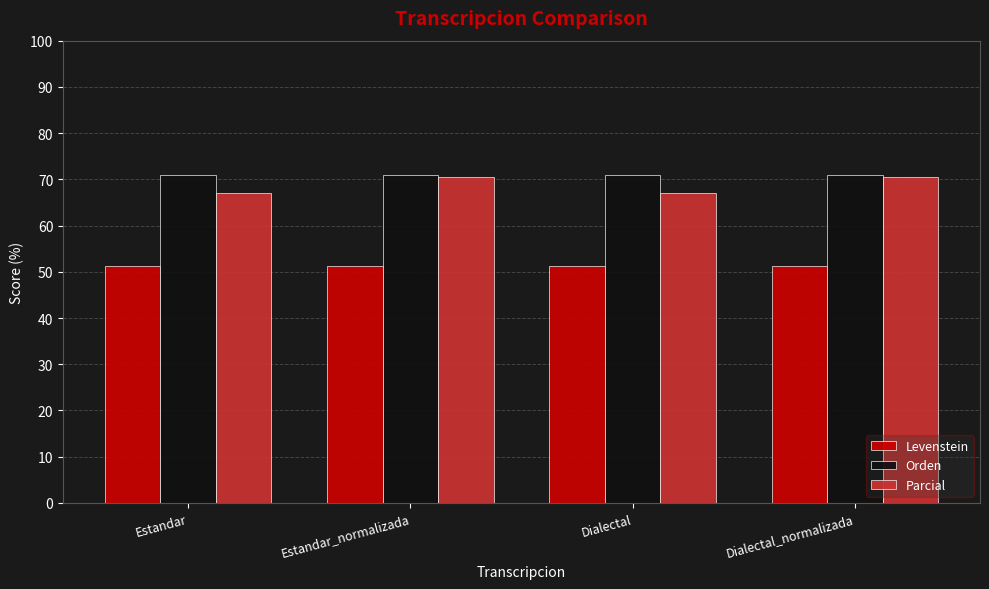

Are the bars horizontal?

No